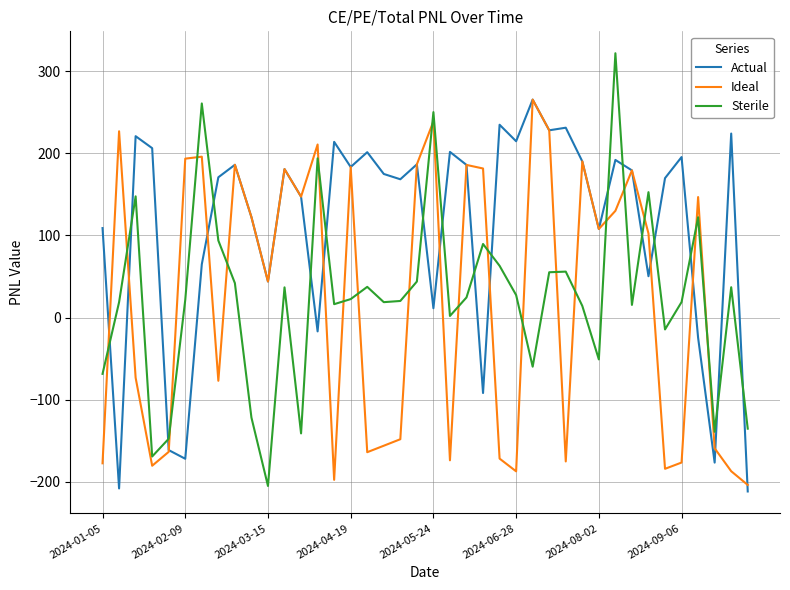

True or false: Sterile and Ideal intersect in this chart.

True